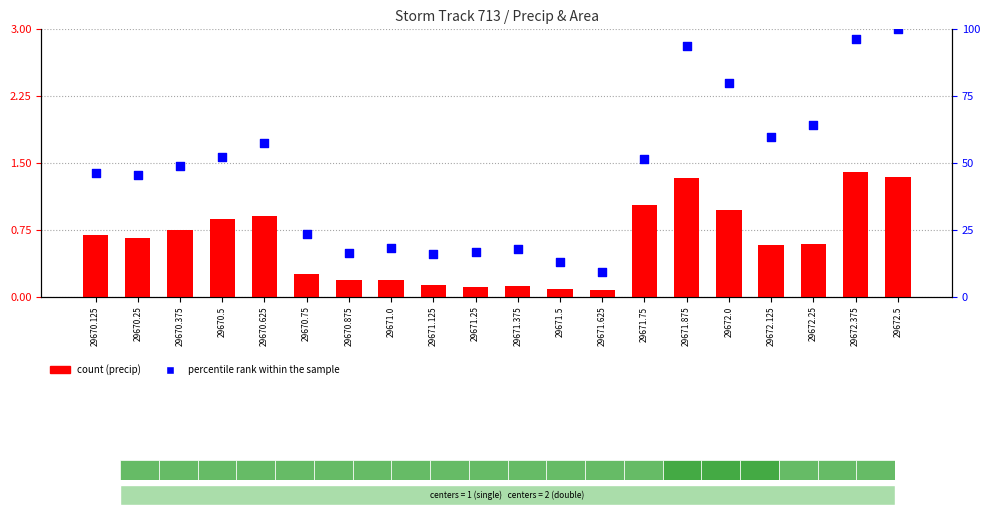

What is the total value across all series at 29671.625?

9.2